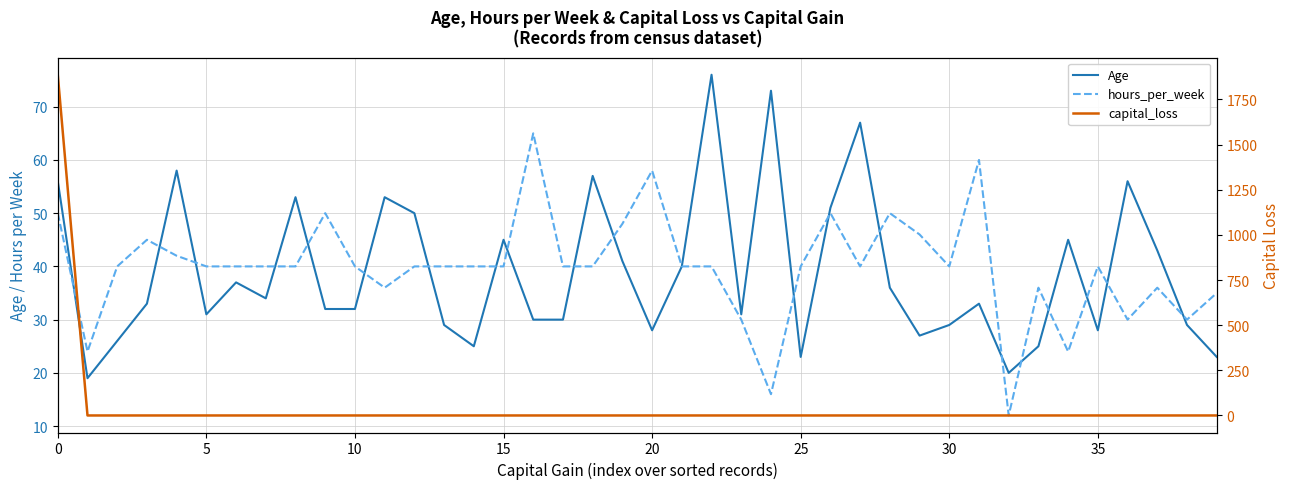

Which label corresponds to the smallest value in the chart?

5